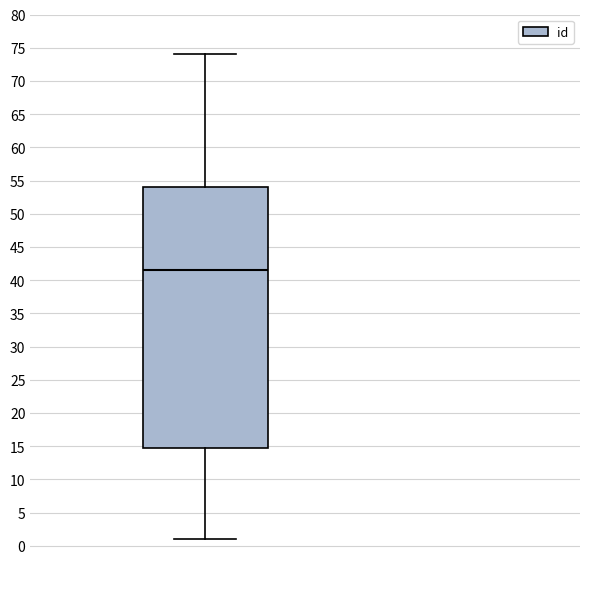

Read this box plot against the y-axis: the position of the median line, the range covered by the box, and the ends of both whiskers. The values are not printed on the chart, so give them approximately, as read against the axis.

median 41.5, box 15.0 to 54.0, whiskers 1.0 to 74.0